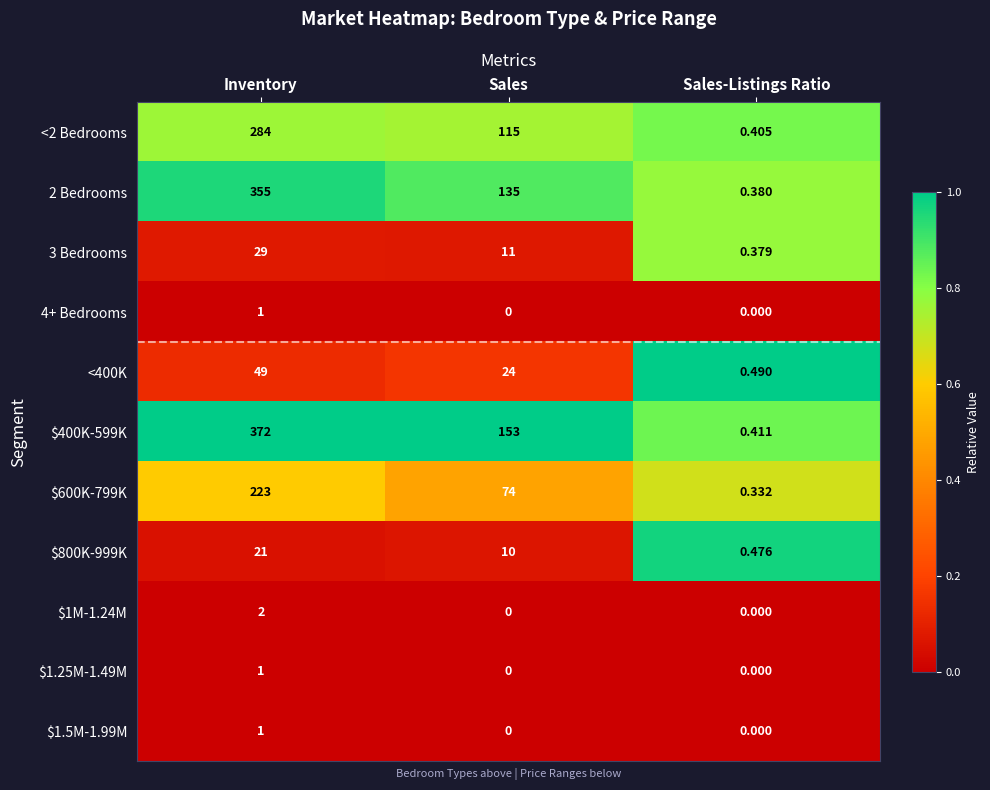

At which label is $800K-999K closest to 10?

Sales